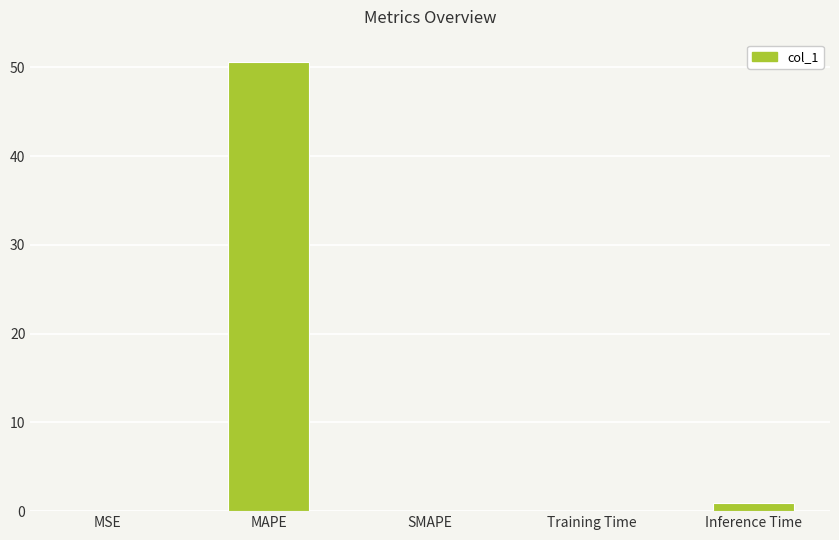

What is the greatest value displayed?

50.6